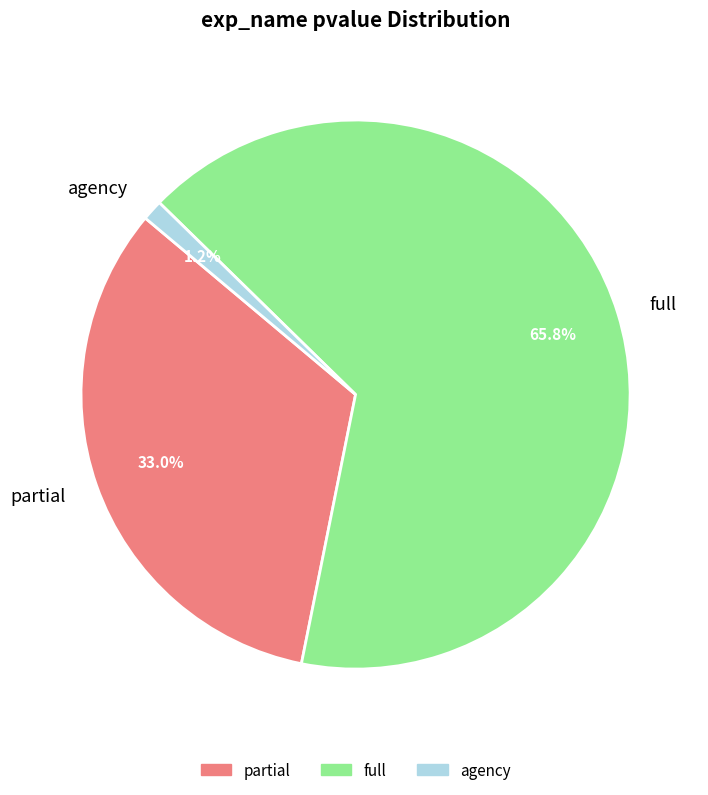

Combined, do partial and agency account for over 50%?

No